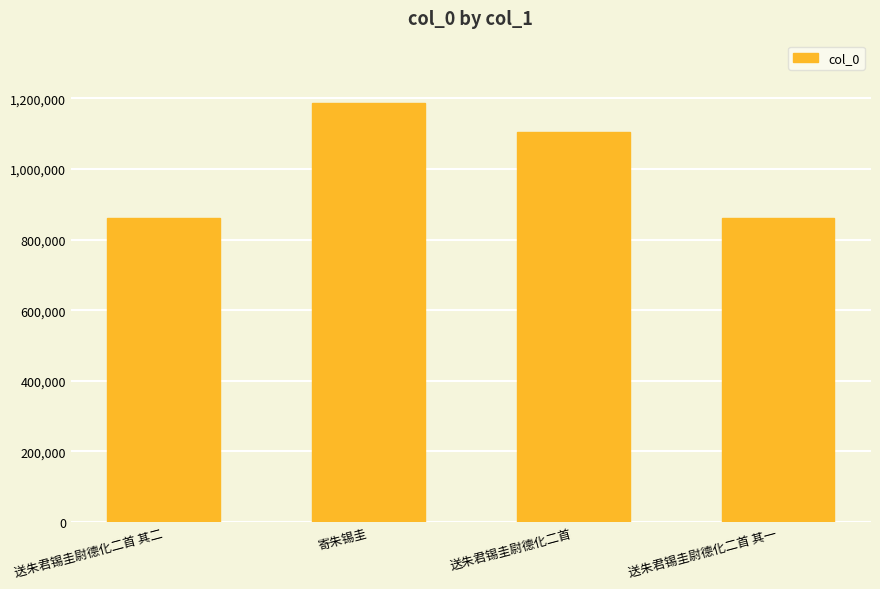

What is the value of the 1st bar from the left?

859987